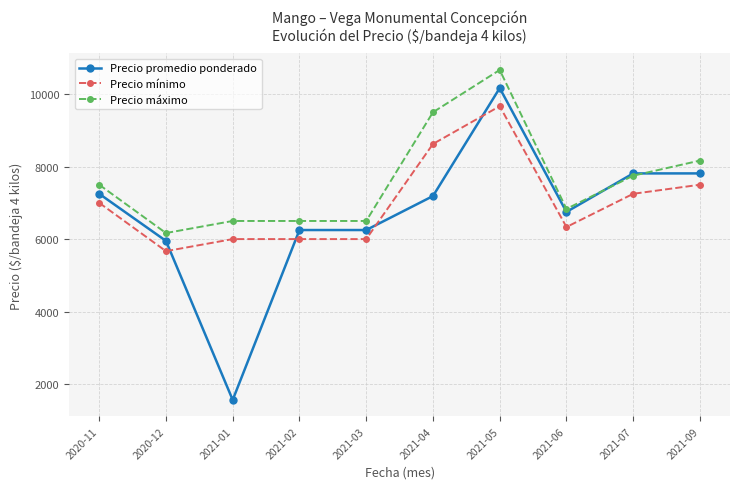

What is the total value across all series at 2021-02?

18750.0